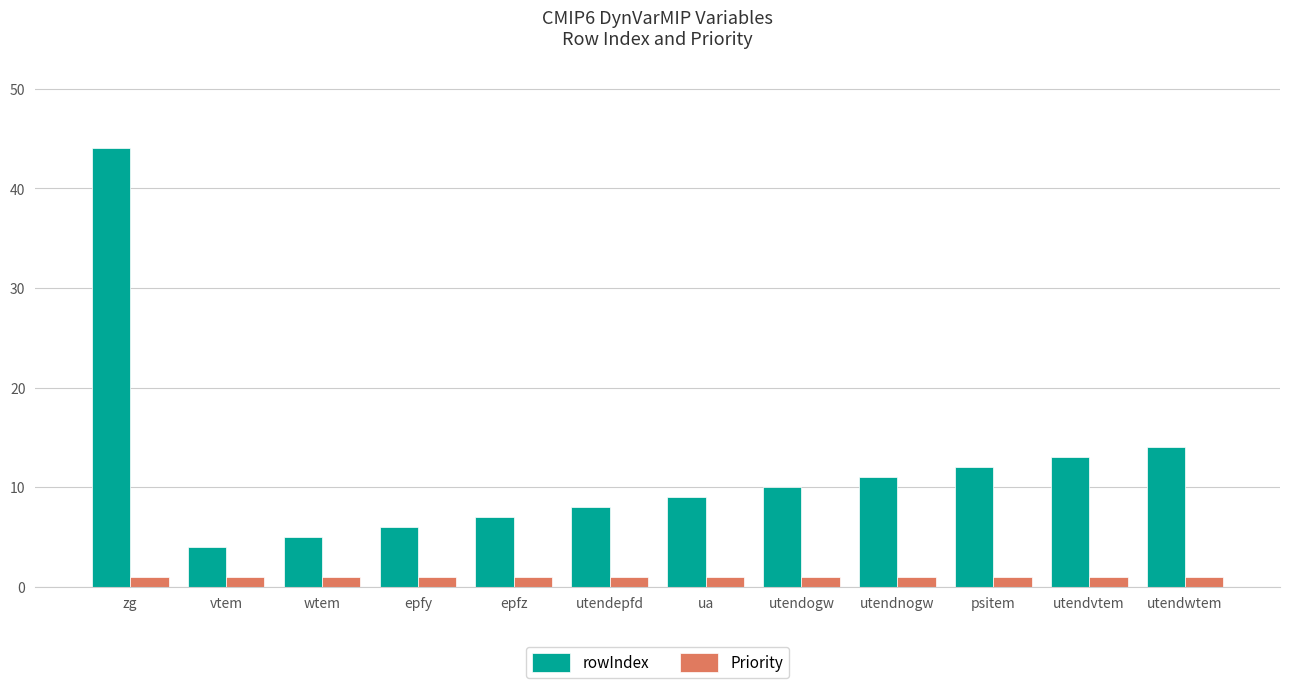

At which category is the sum across all series the highest?

zg